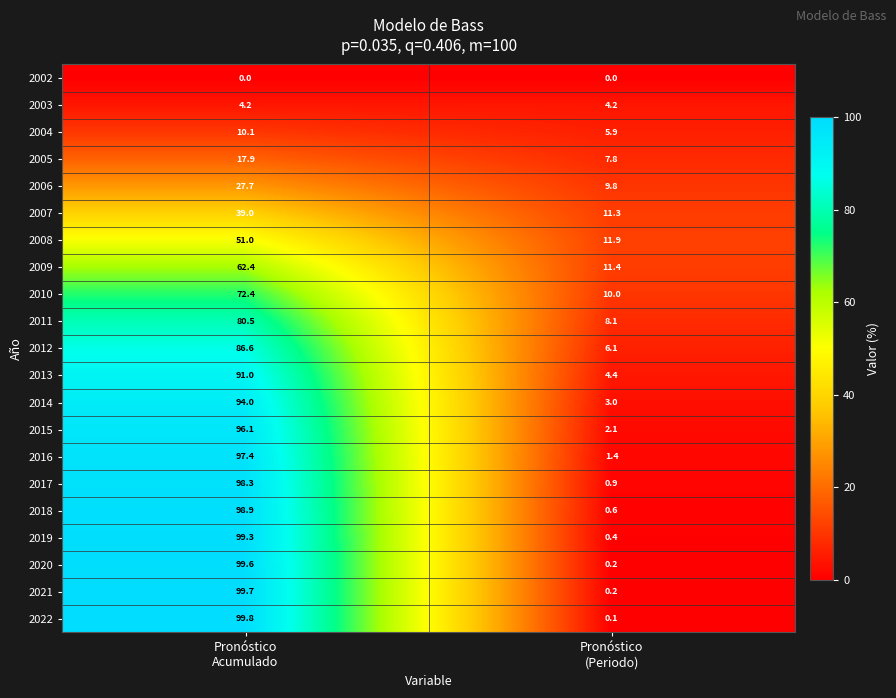

Rank the series by their maximum value, from highest to lowest.

2022, 2021, 2020, 2019, 2018, 2017, 2016, 2015, 2014, 2013, 2012, 2011, 2010, 2009, 2008, 2007, 2006, 2005, 2004, 2003, 2002